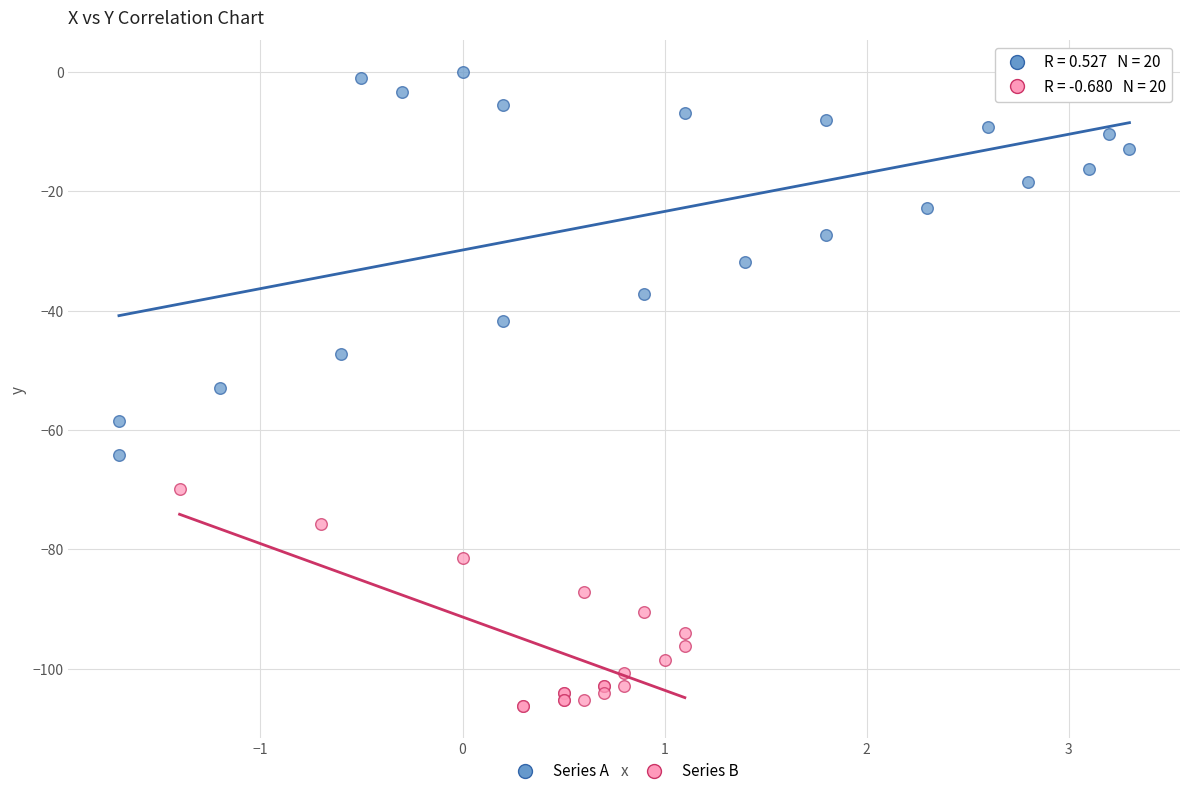

Which series has the widest spread of Y values?

Series A